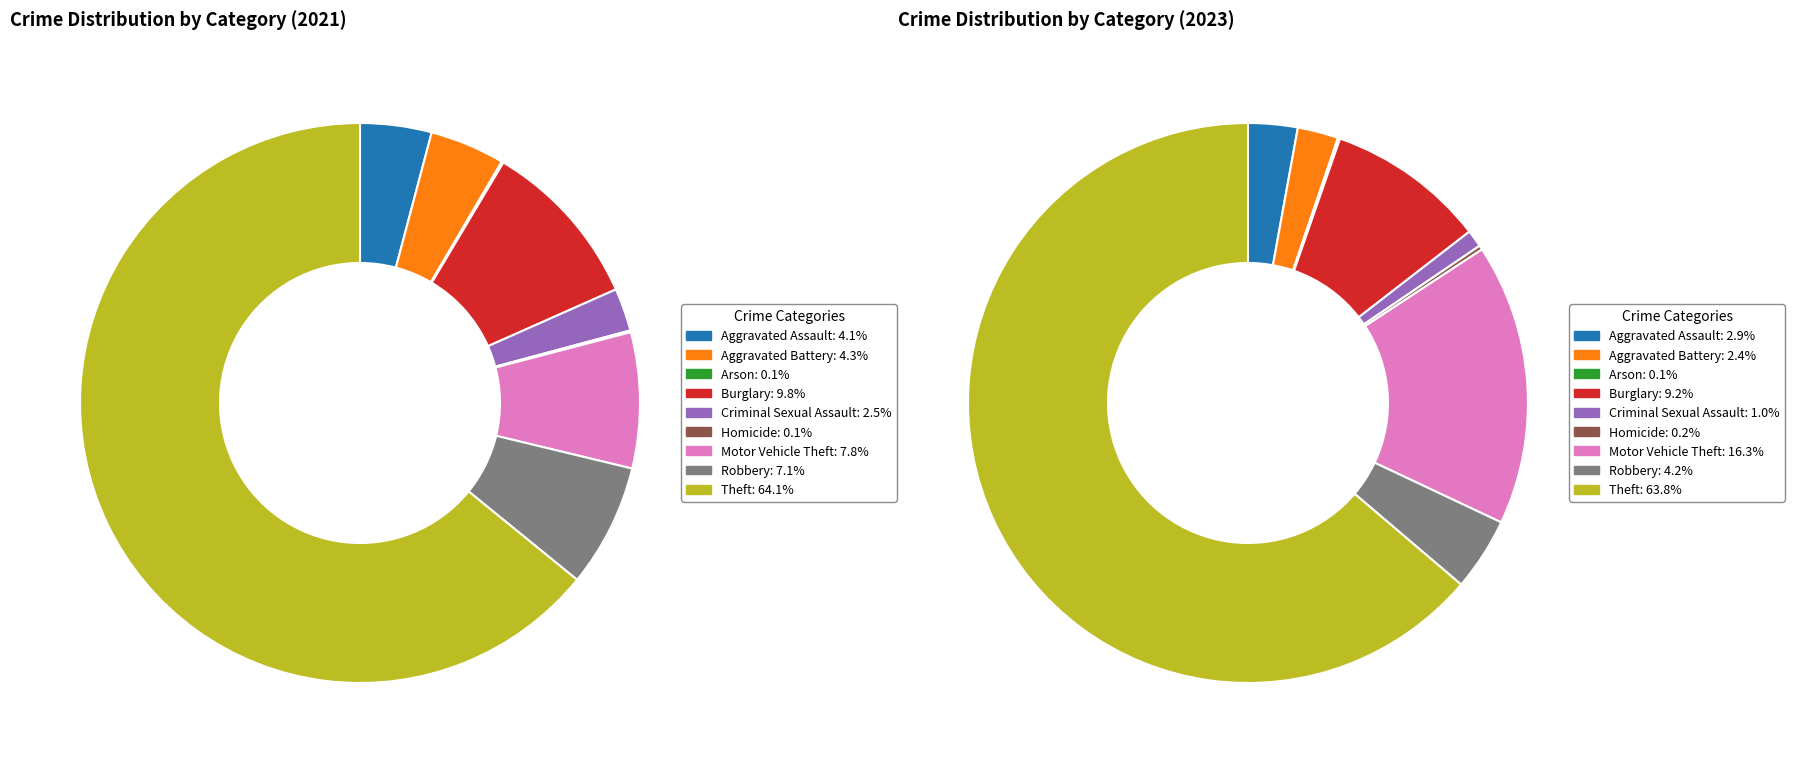

True or false: Criminal Sexual Assault accounts for 2% of the total.

True